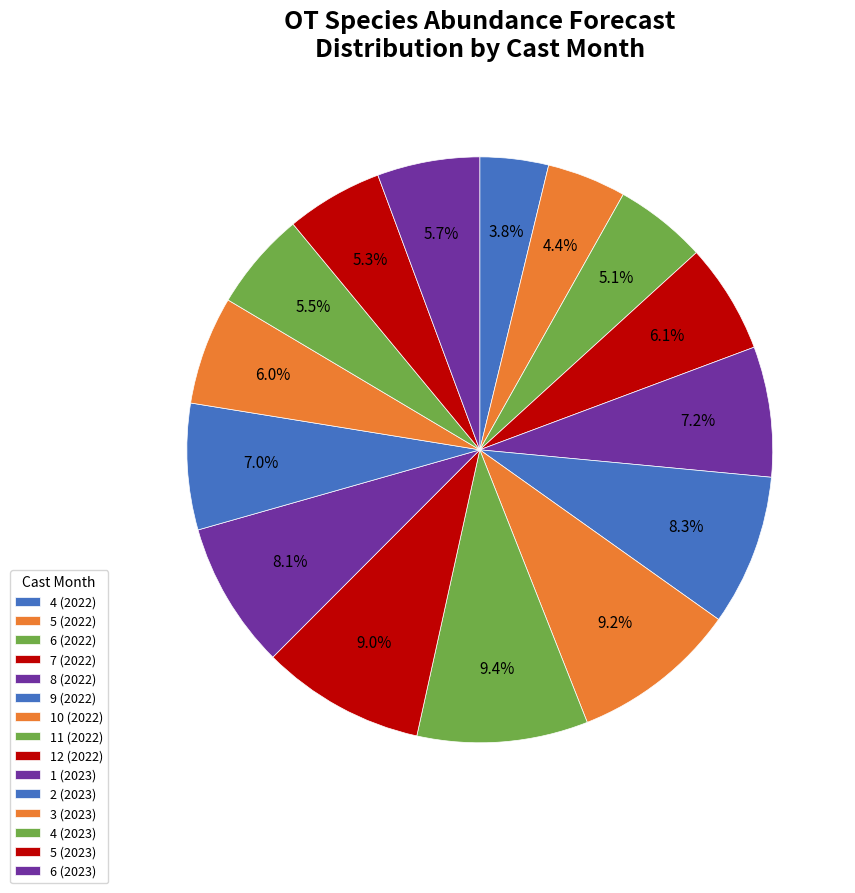

The 1 (2023) slice represents 14% of the pie. True or false?

False